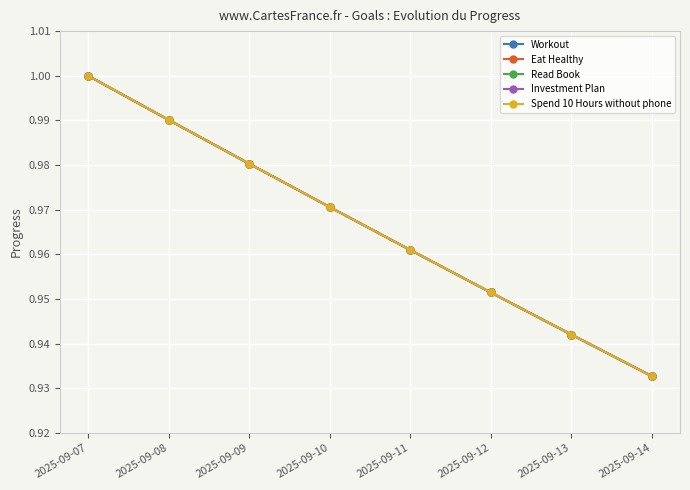

Does the chart have visible grid lines?

Yes